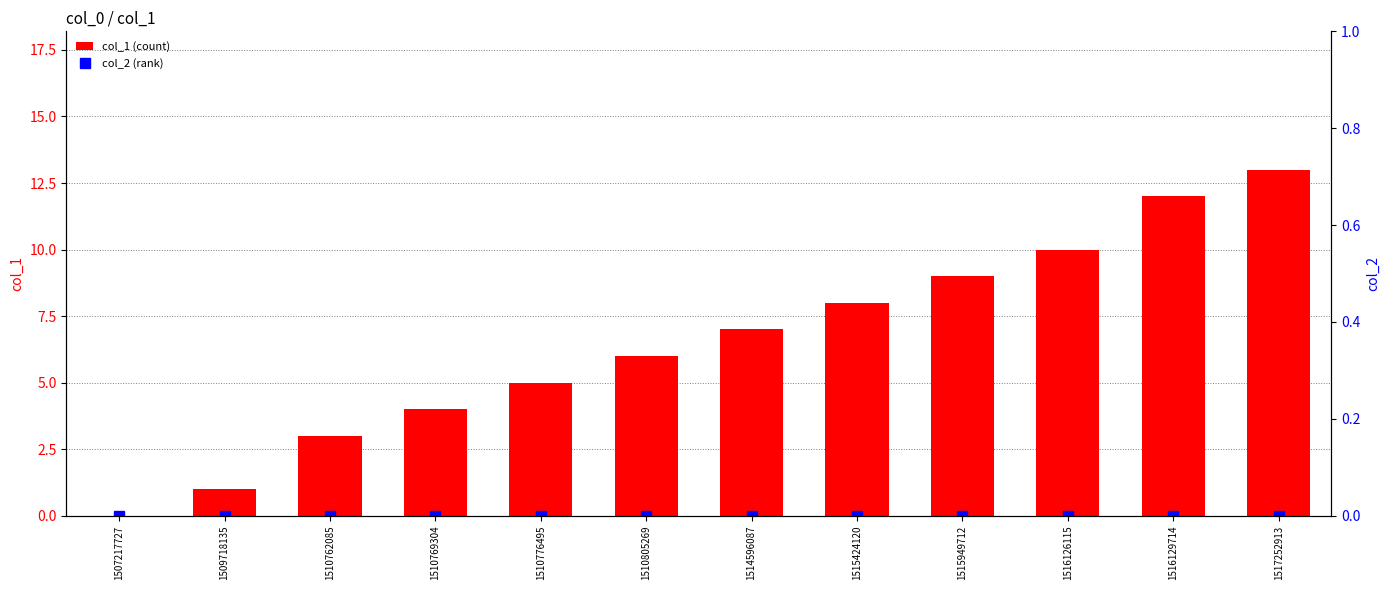

Which series has the largest total across all categories?

col_1 (count)